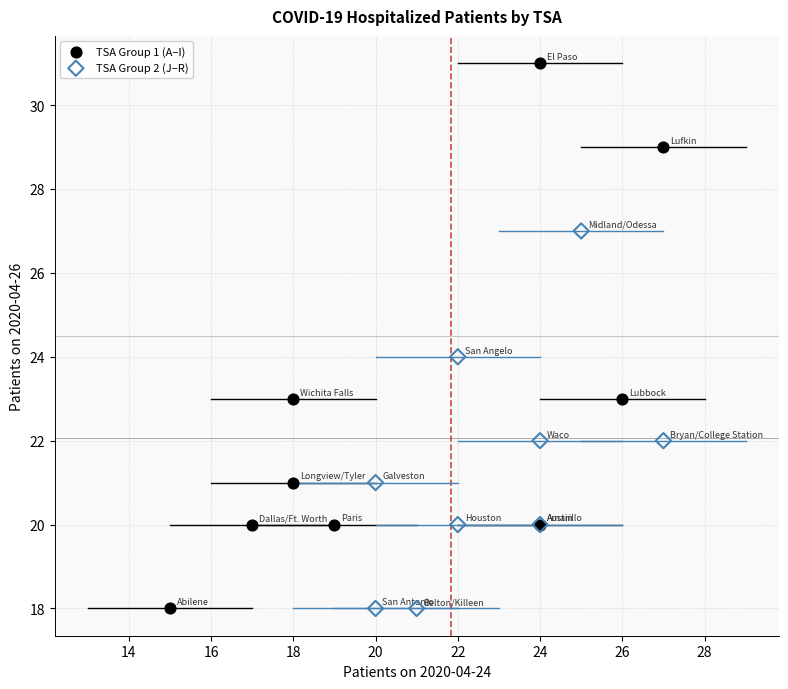

Which series has the widest spread of Y values?

TSA Group 1 (A–I)